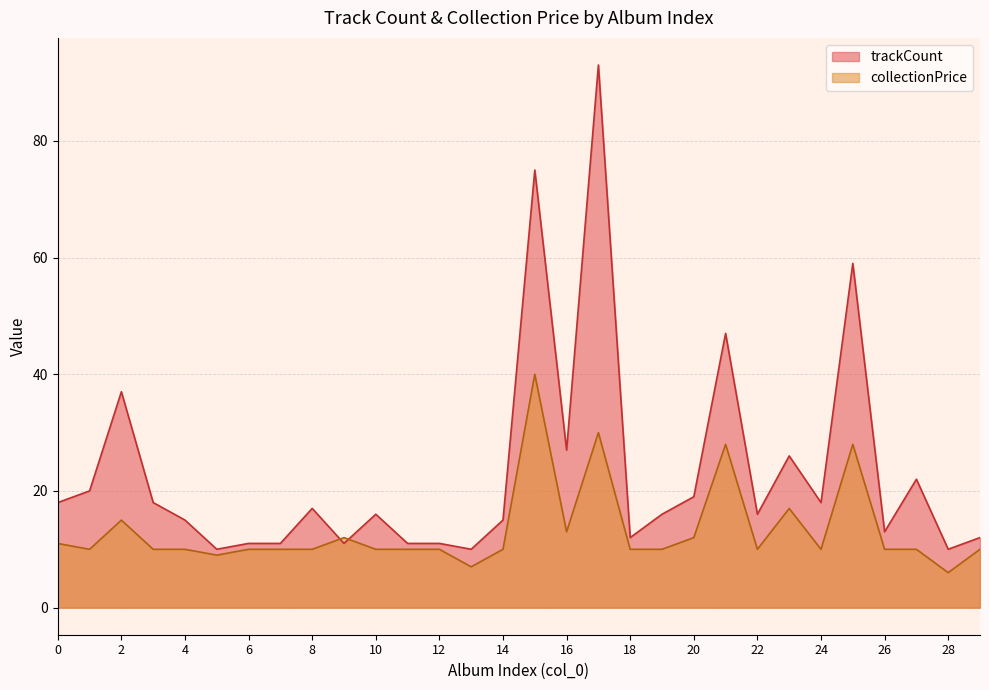

Rank the categories by collectionPrice value from lowest to highest.

28, 13, 5, 1, 3, 4, 6, 7, 8, 10, 11, 12, 14, 18, 19, 22, 24, 26, 27, 29, 0, 9, 20, 16, 2, 23, 21, 25, 17, 15